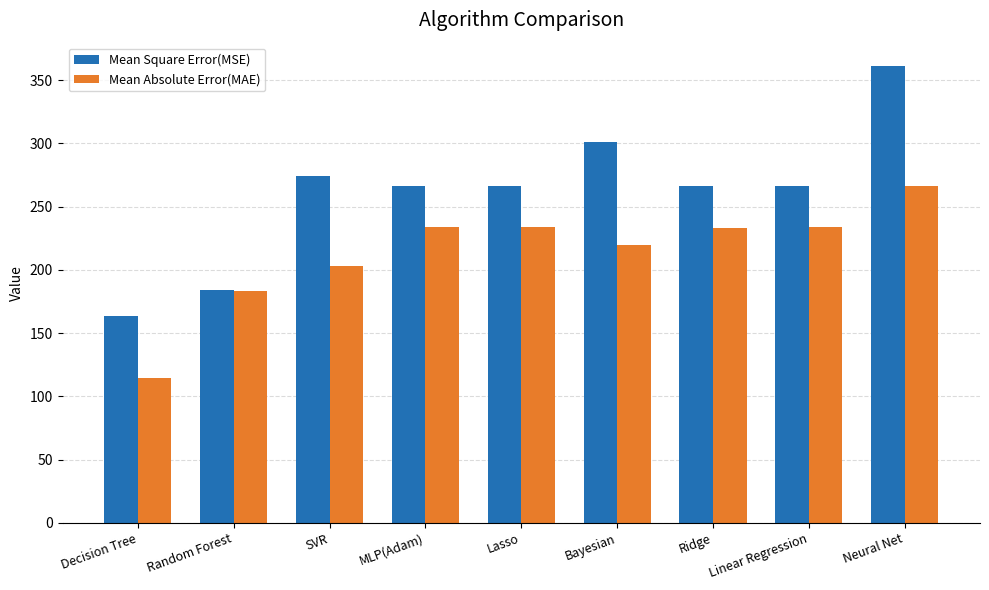

What is the difference between the Mean Square Error(MSE) values at Decision Tree and Ridge?

103.0